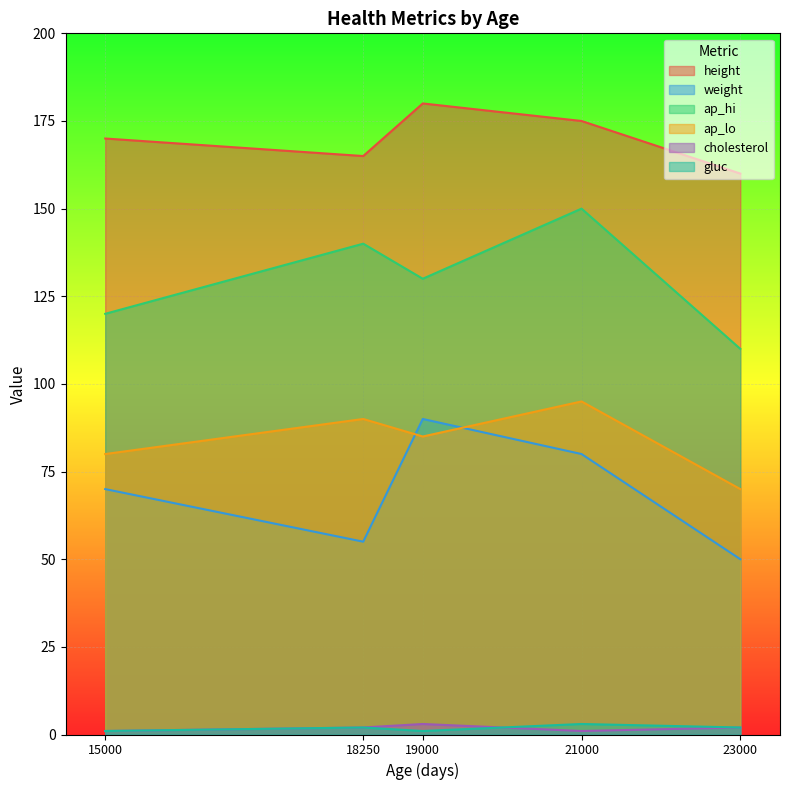

At which label is height closest to 170?

15000